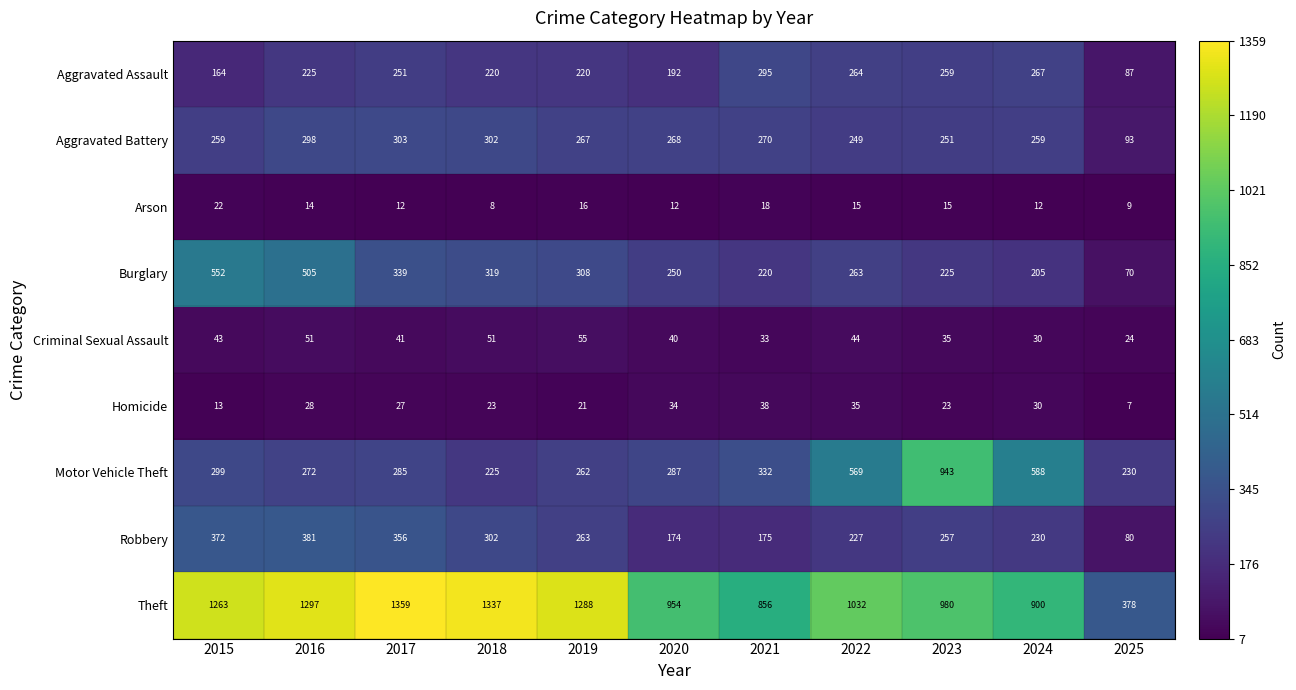

Which series has the largest total across all categories?

Theft